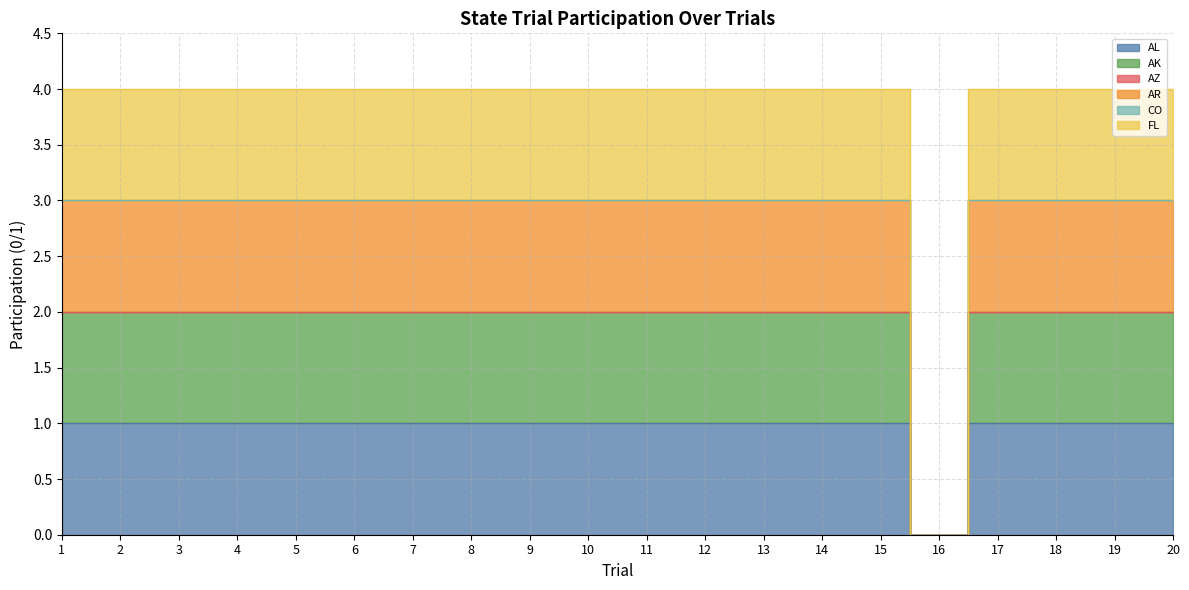

The AL series shows 1 at 19. True or false?

True